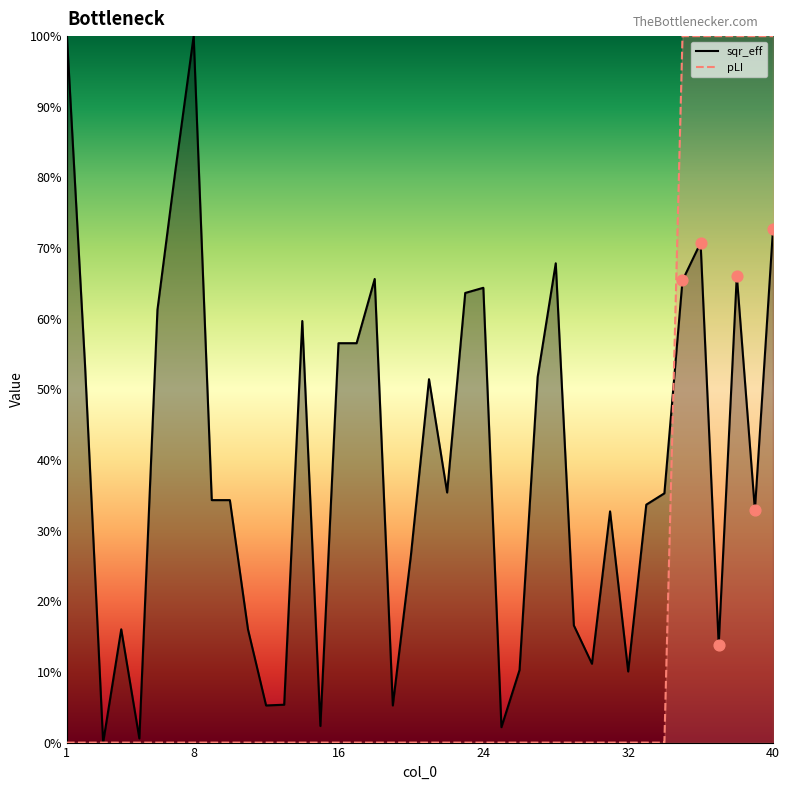

Which series has the largest total across all categories?

sqr_eff